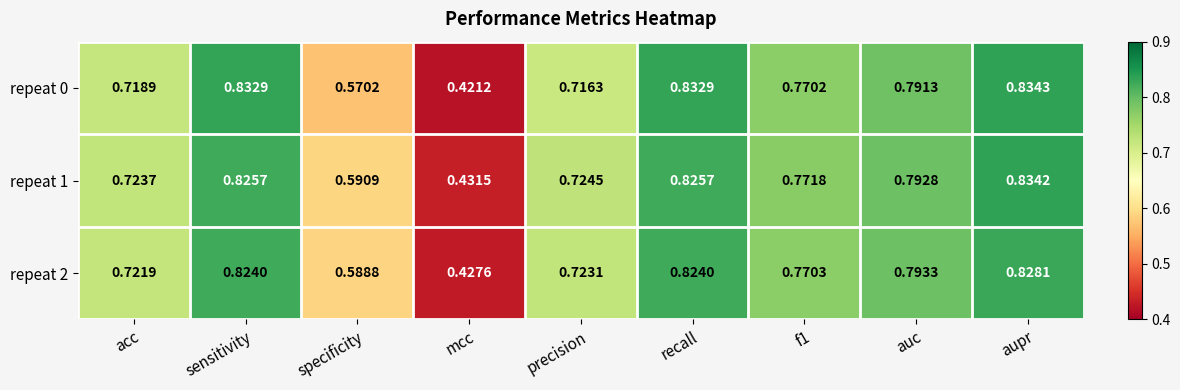

Where is repeat 0 nearest to the value 0?

mcc